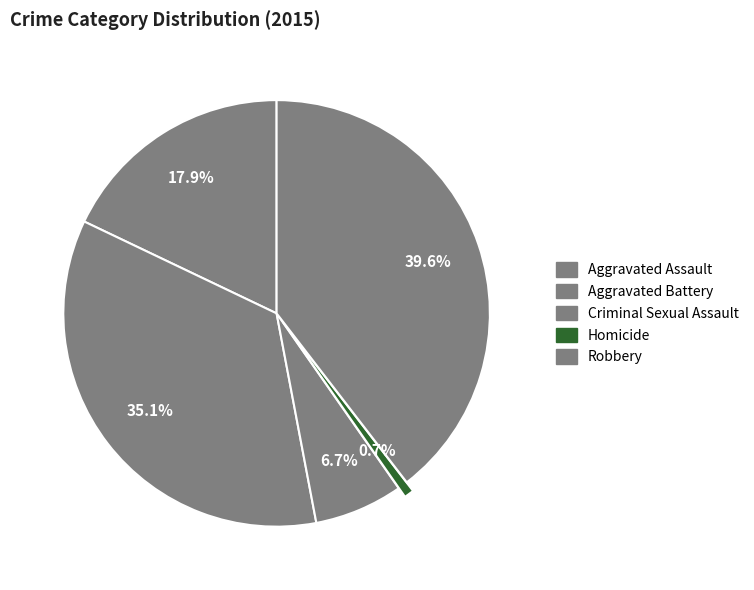

Count the number of slices in the pie.

5